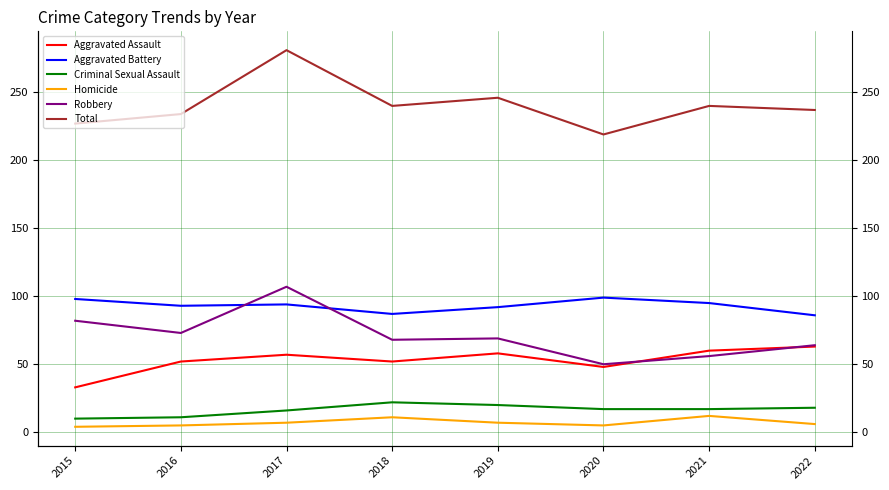

How many lines are shown in the chart?

6